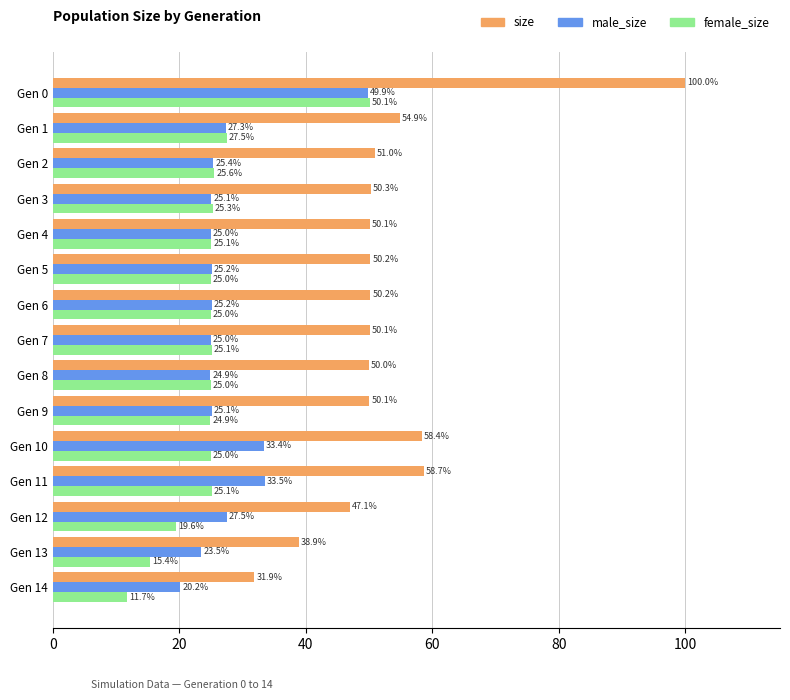

At Gen 5, list the series in order from smallest to largest.

female_size, male_size, size